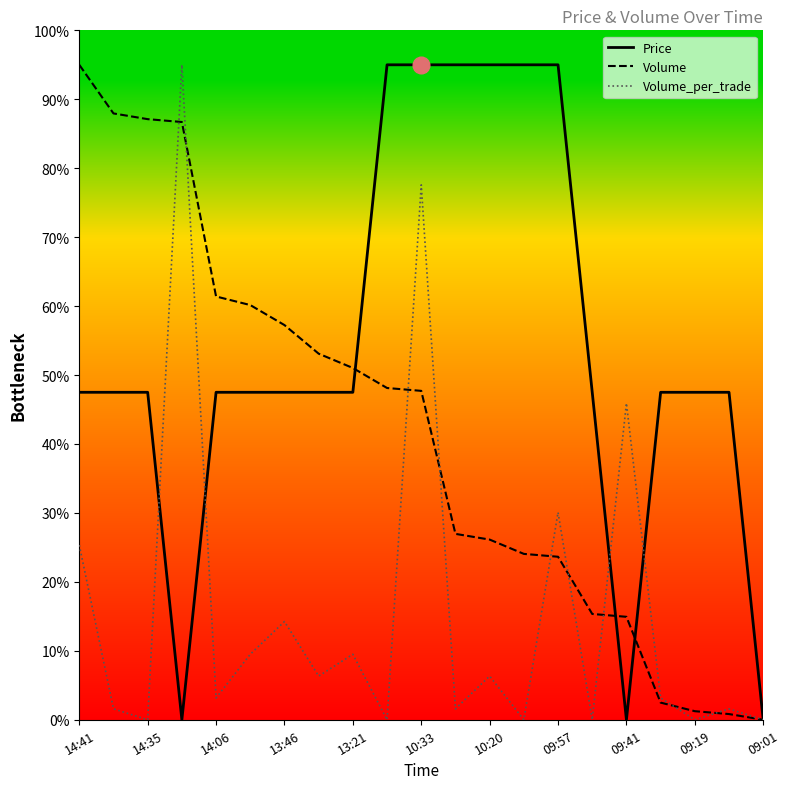

Rank the series by their average value, from lowest to highest.

Volume_per_trade, Volume, Price